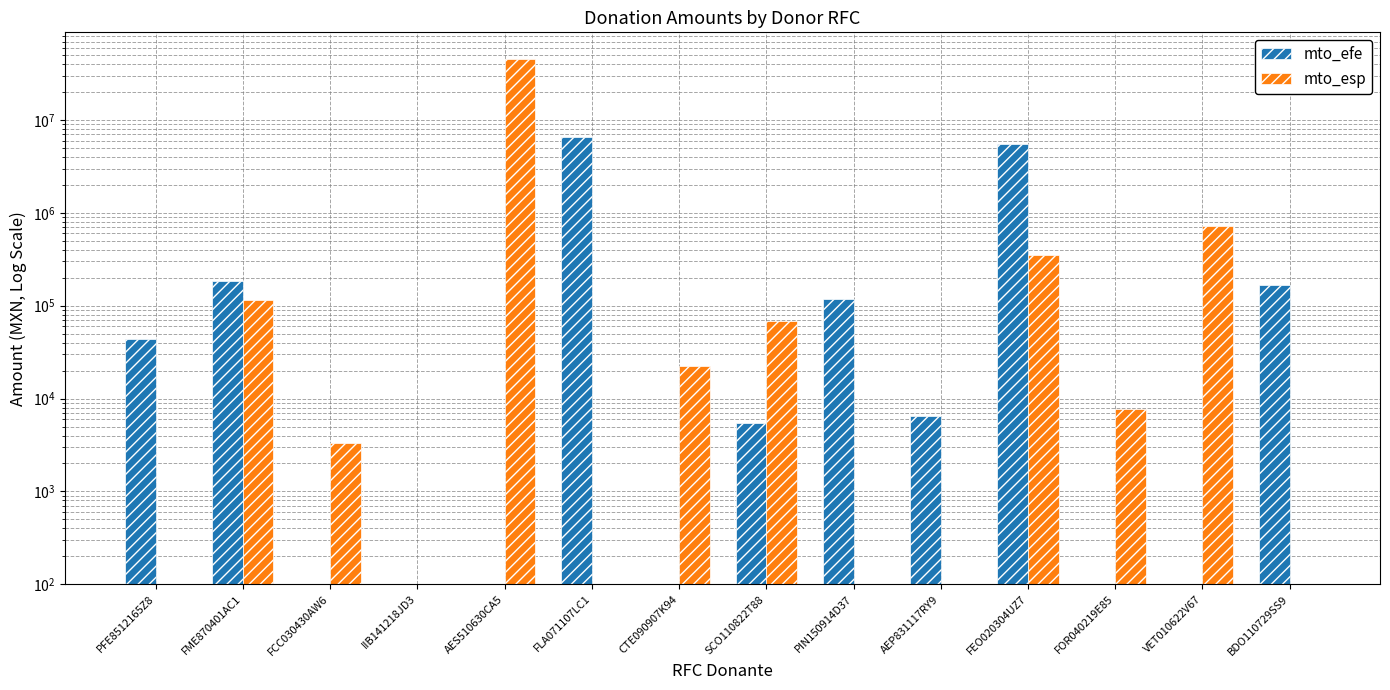

Count the number of data series in this chart.

2